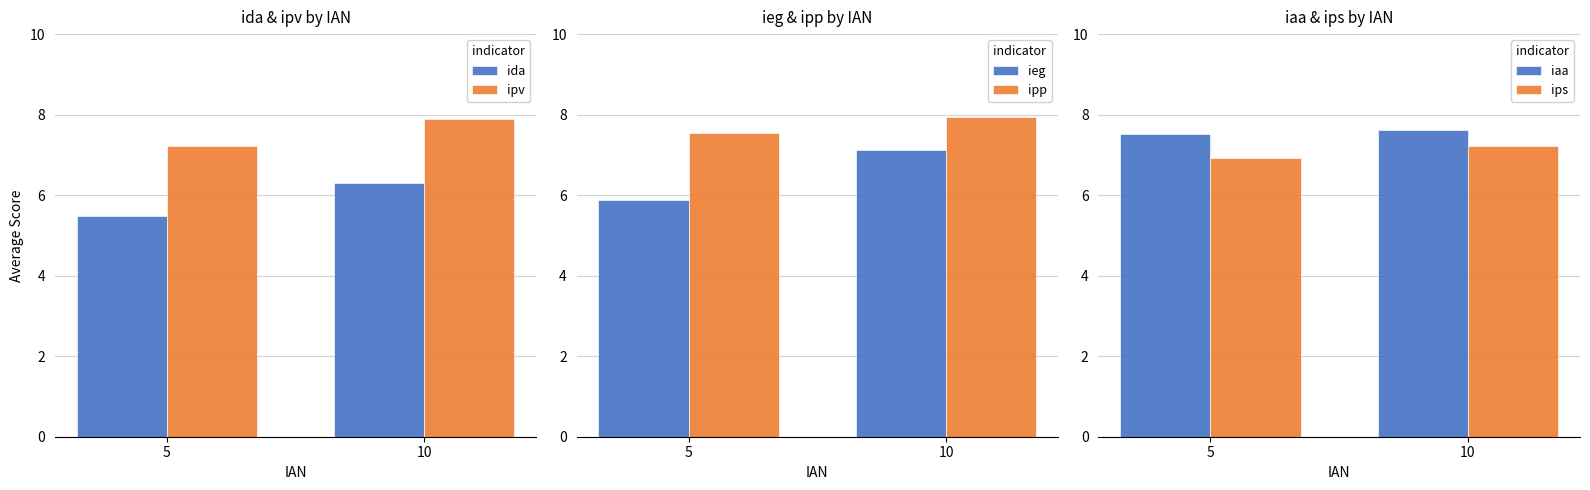

Where is ida nearest to the value 5?

5